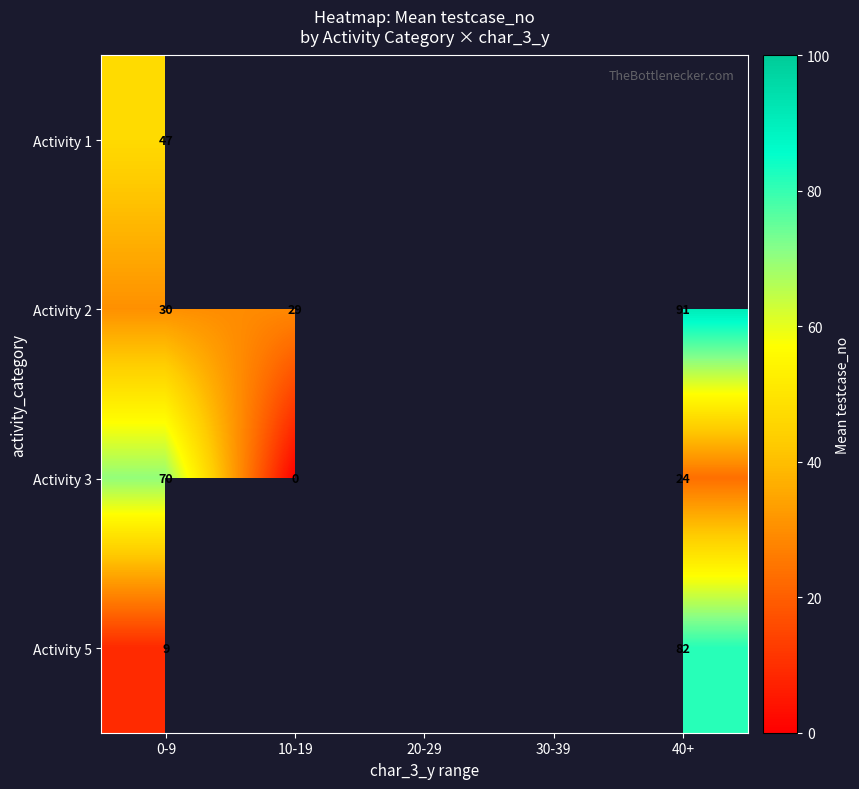

True or false: Activity 1 has a value of 20 at 0-9.

False